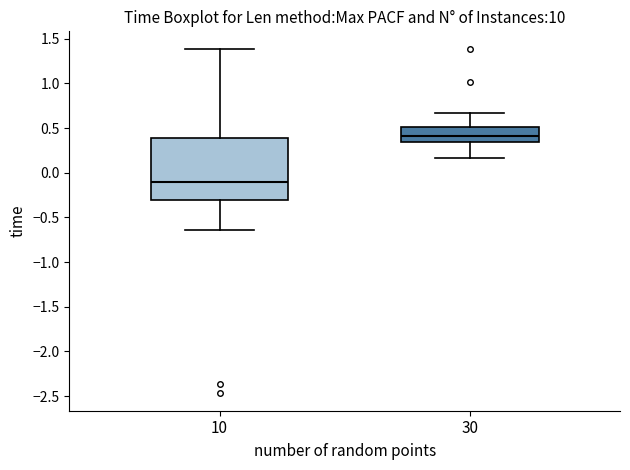

Where does the lower whisker of the box at x = 30 end on the y-axis? The values are not printed on the chart, so give them approximately, as read against the axis.

0.15